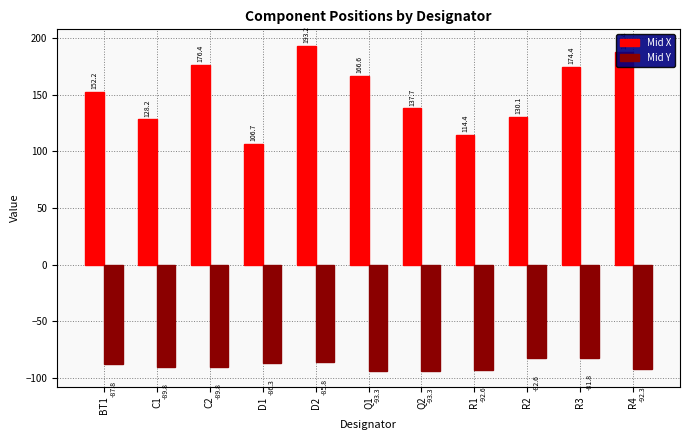

Which series has the largest total across all categories?

Mid X